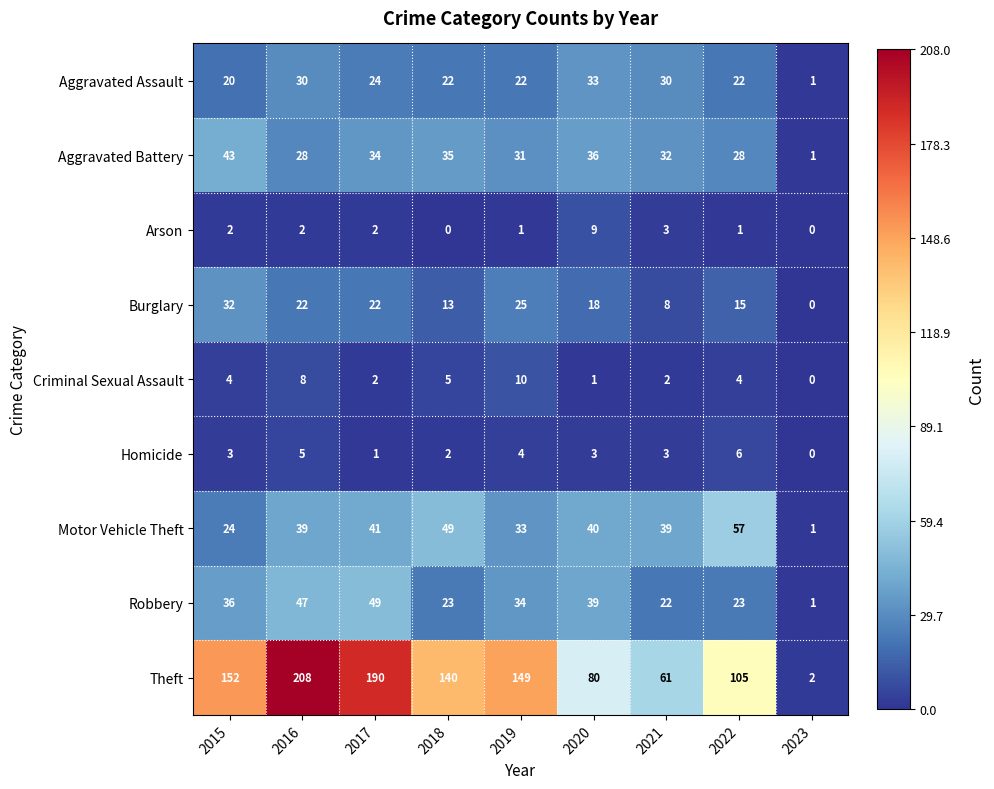

What is the difference between the maximum and minimum values in the Motor Vehicle Theft series?

56